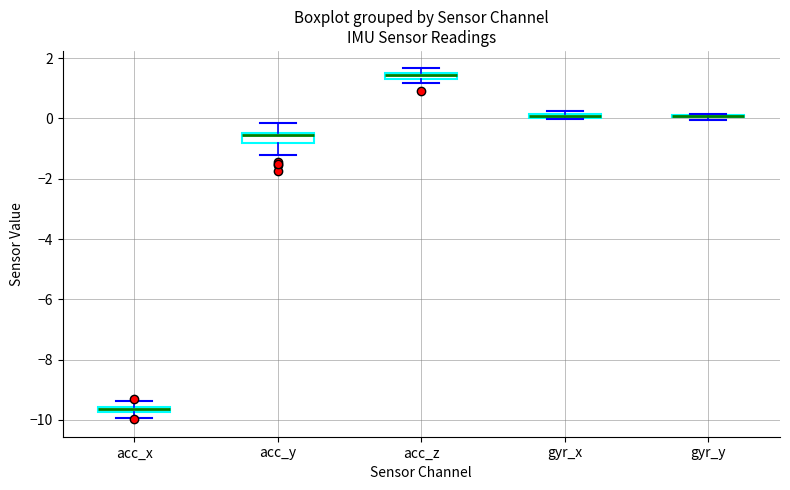

Where is the upper edge of the box for gyr_x on the y-axis? The values are not printed on the chart, so give them approximately, as read against the axis.

0.2